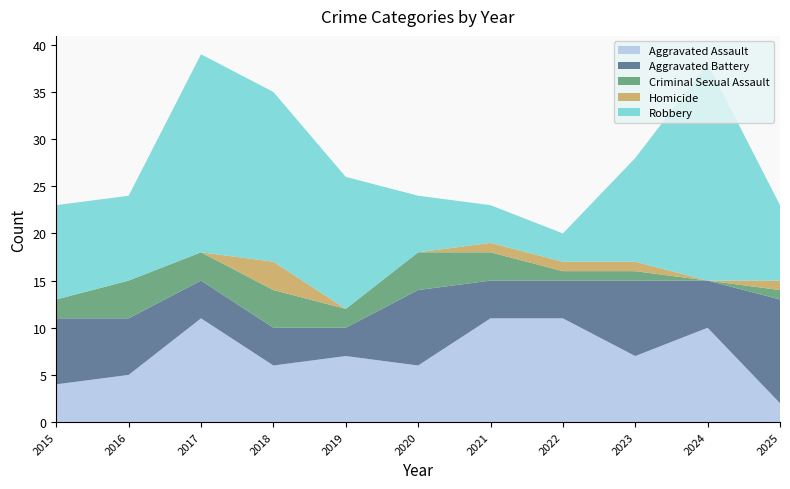

Reading right to left, what are all the values shown in this chart?

Aggravated Assault: 2025=2	2024=10	2023=7	2022=11	2021=11	2020=6	2019=7	2018=6	2017=11	2016=5	2015=4
Aggravated Battery: 2025=11	2024=5	2023=8	2022=4	2021=4	2020=8	2019=3	2018=4	2017=4	2016=6	2015=7
Criminal Sexual Assault: 2025=1	2024=0	2023=1	2022=1	2021=3	2020=4	2019=2	2018=4	2017=3	2016=4	2015=2
Homicide: 2025=1	2024=0	2023=1	2022=1	2021=1	2020=0	2019=0	2018=3	2017=0	2016=0	2015=0
Robbery: 2025=8	2024=23	2023=11	2022=3	2021=4	2020=6	2019=14	2018=18	2017=21	2016=9	2015=10